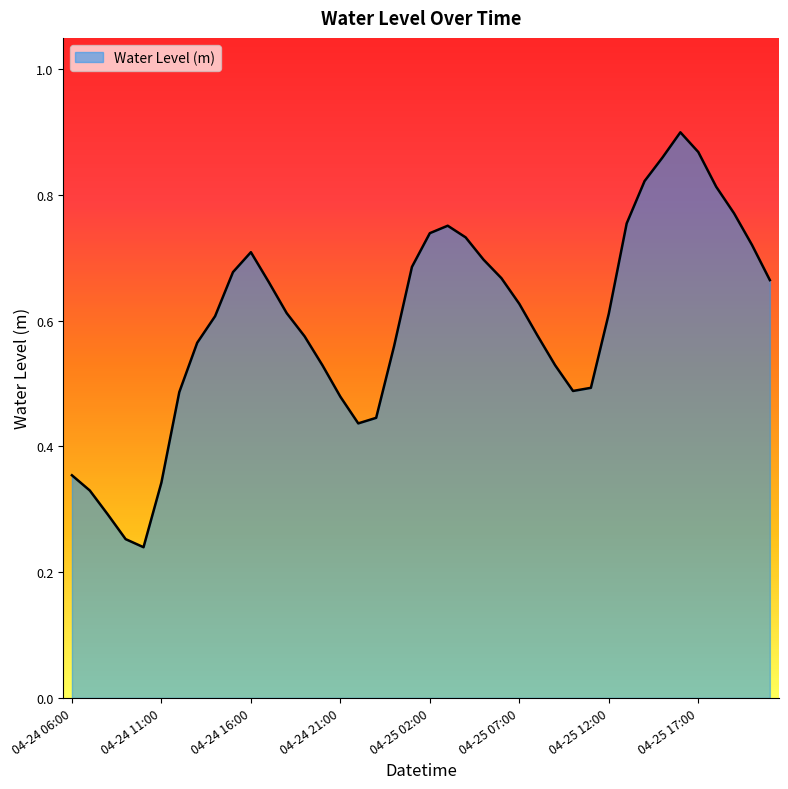

At which label is the value closest to 0?

2024-04-24 10:00